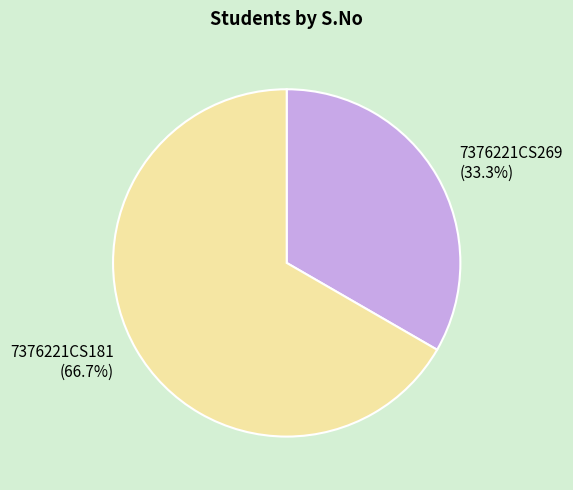

What is the majority slice?

7376221CS181